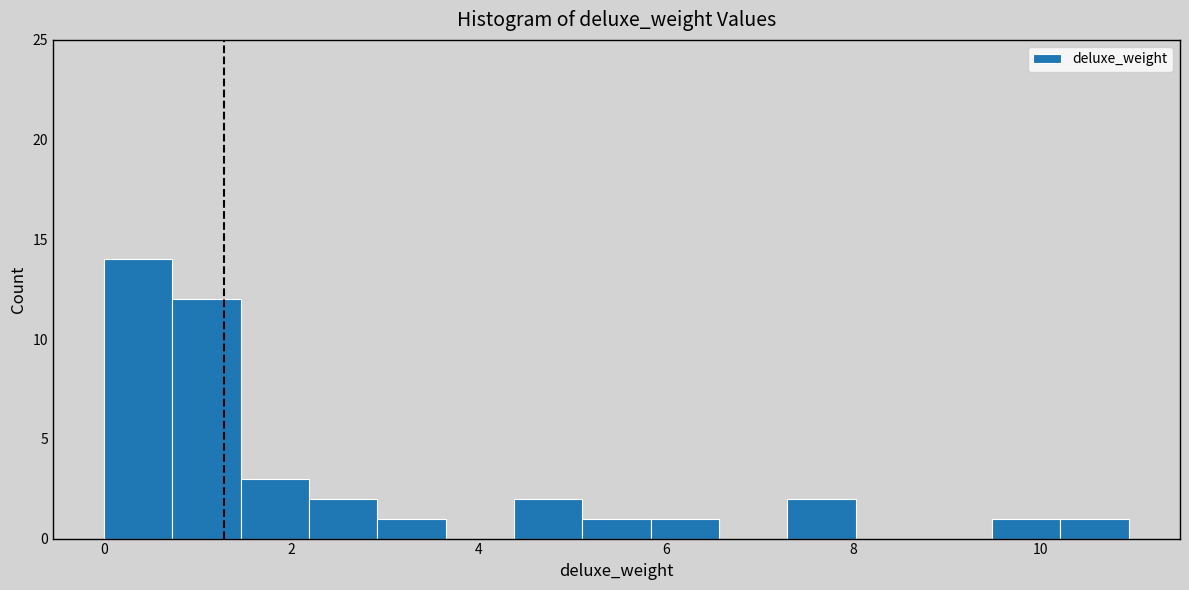

Read against the x-axis, roughly where is the centre of the tallest bar?

0.4